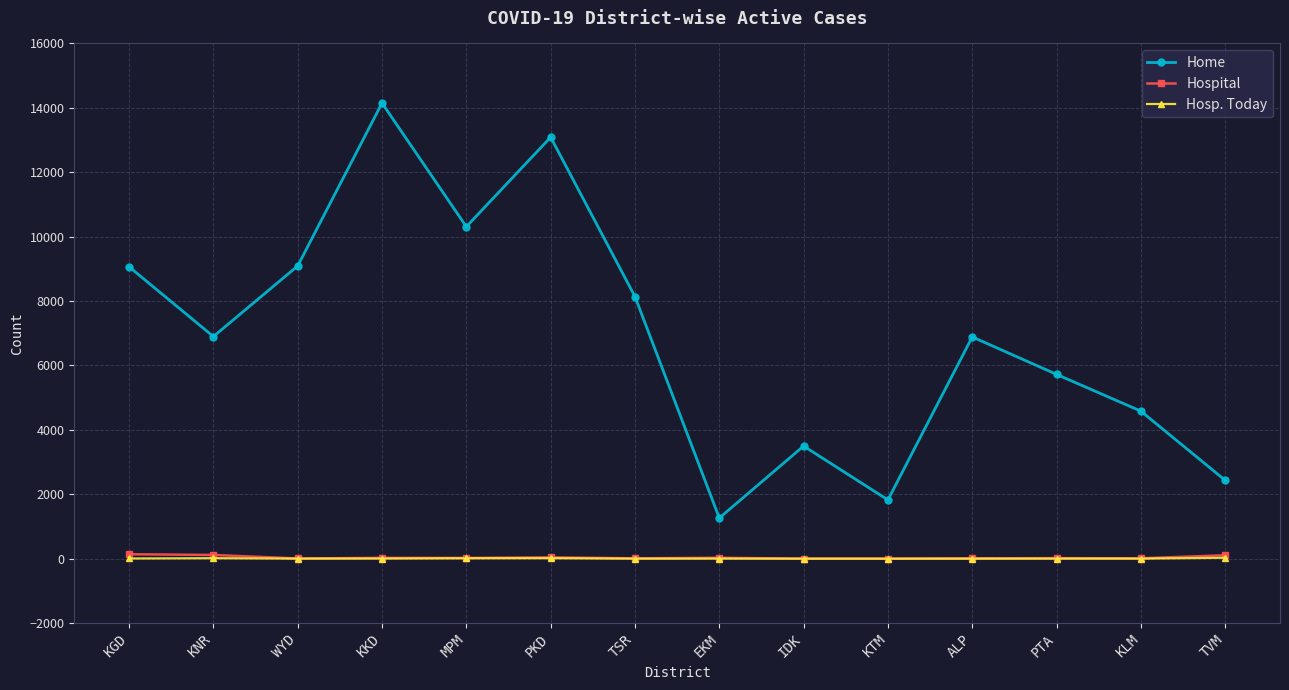

What is the approximate value of Hospital at KKD, to the nearest 10?

20